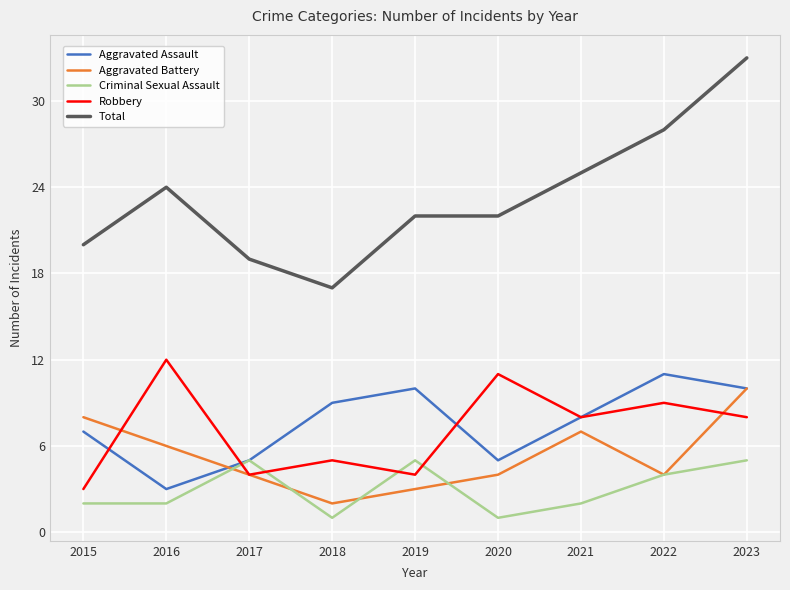

At which label does Robbery first exceed 8?

2016